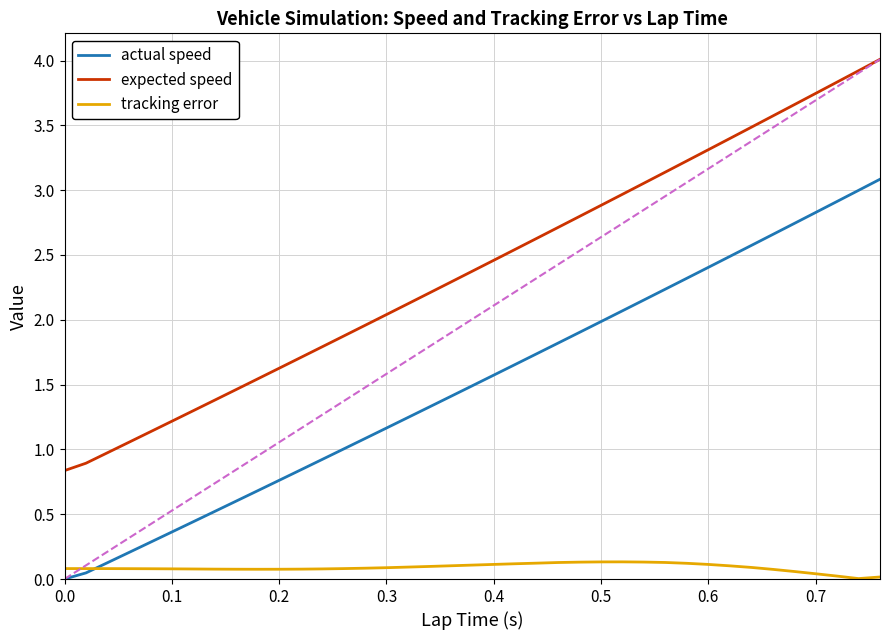

True or false: tracking error and expected speed intersect in this chart.

False